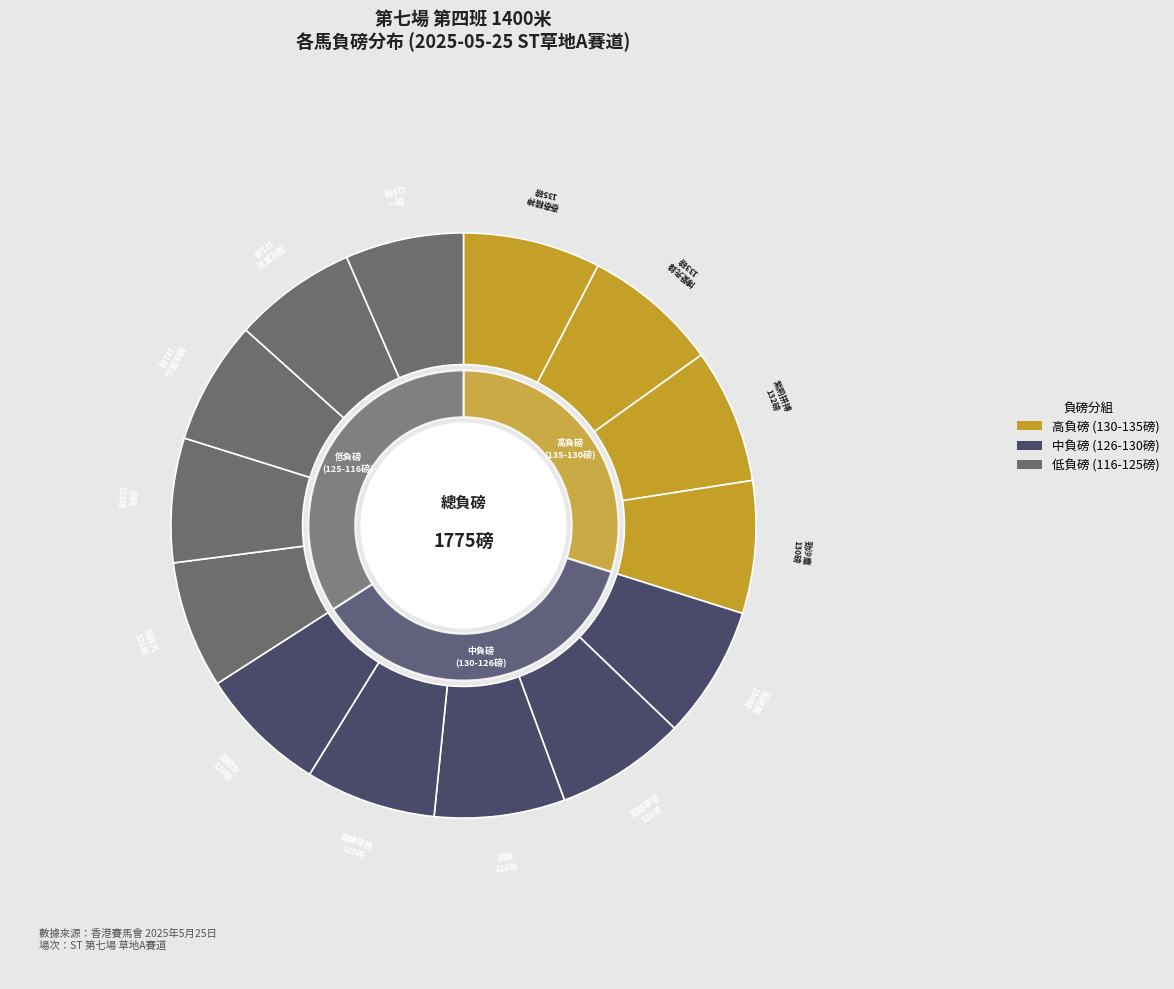

Approximately how many times larger is the value at 隨緣得勝 compared to 陽光寶貝?

1.1